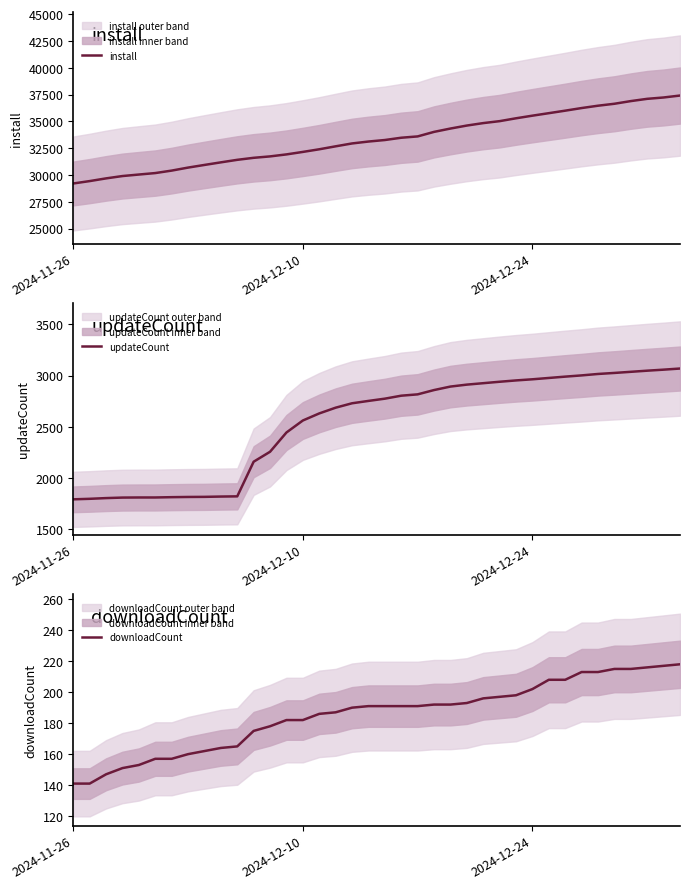

How many values in the install series are below 33266?

19